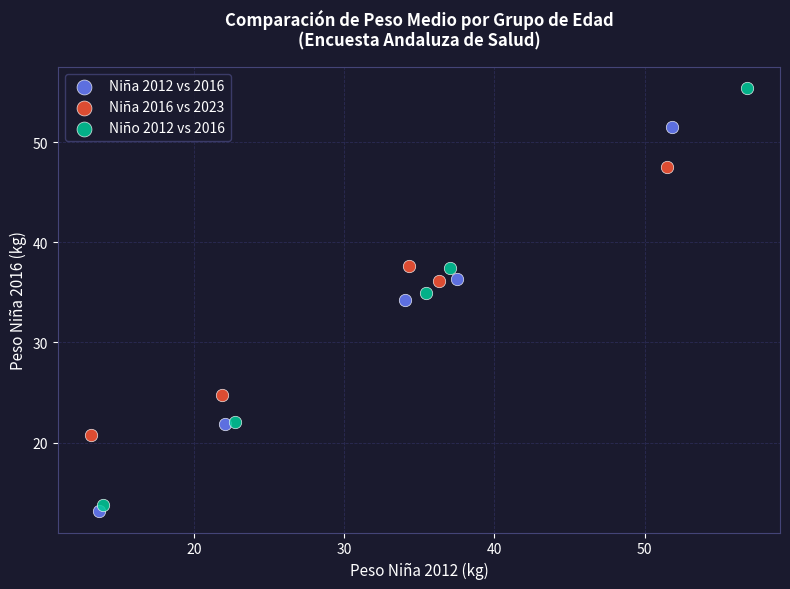

What are all the series names shown in the legend?

Niña 2012 vs 2016, Niña 2016 vs 2023, Niño 2012 vs 2016